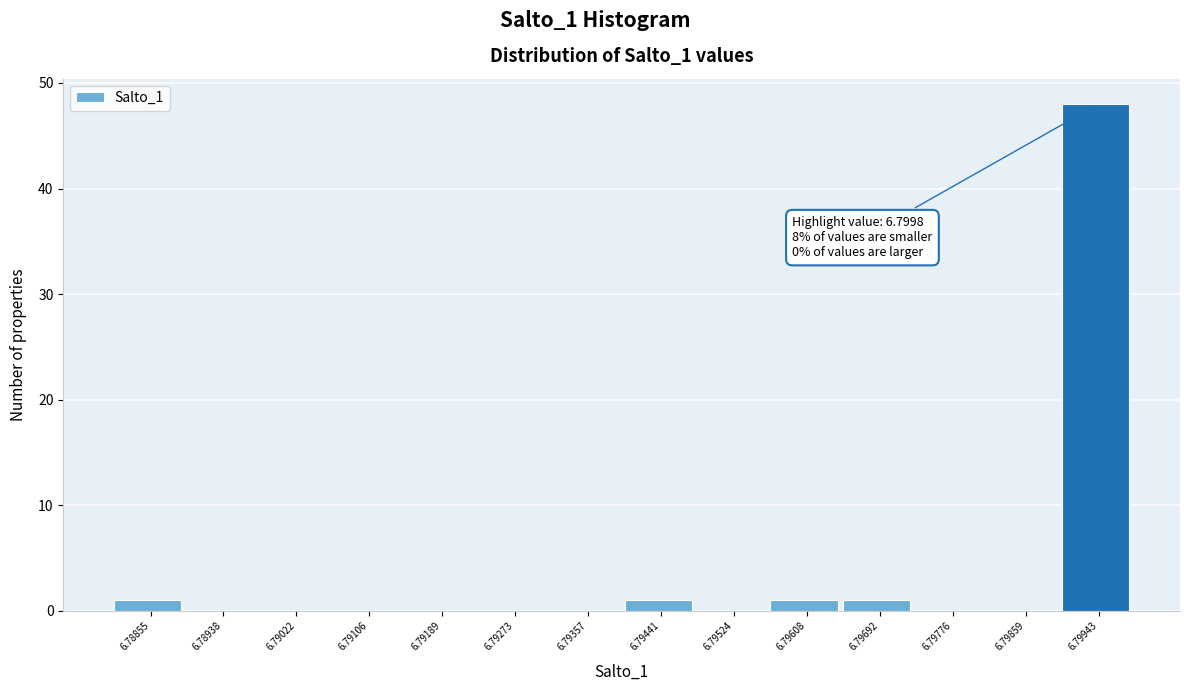

Reading right to left, extract all data points from this chart.

6.79943=48	6.79859=0	6.79776=0	6.79692=1	6.79608=1	6.79524=0	6.79441=1	6.79357=0	6.79273=0	6.79189=0	6.79106=0	6.79022=0	6.78938=0	6.78855=1